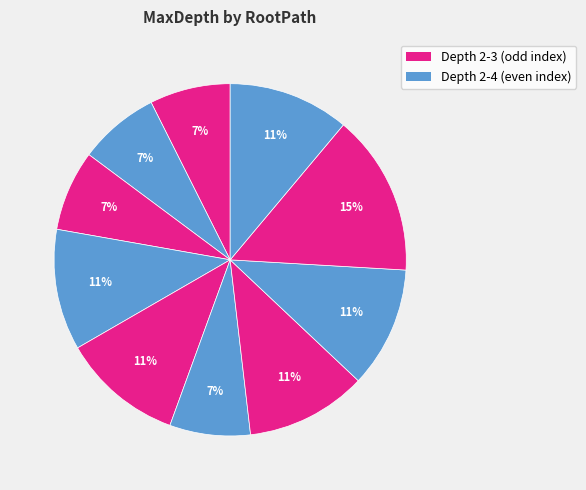

How many segments does this pie chart have?

10